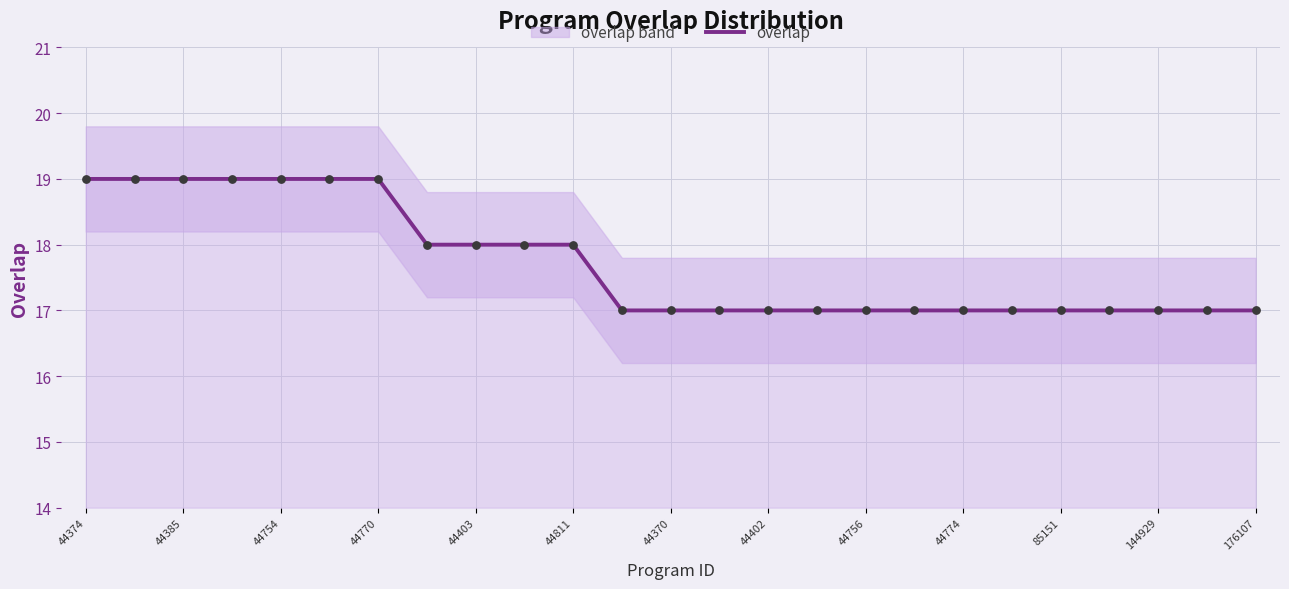

The overlap series shows 28 at 44374. True or false?

False